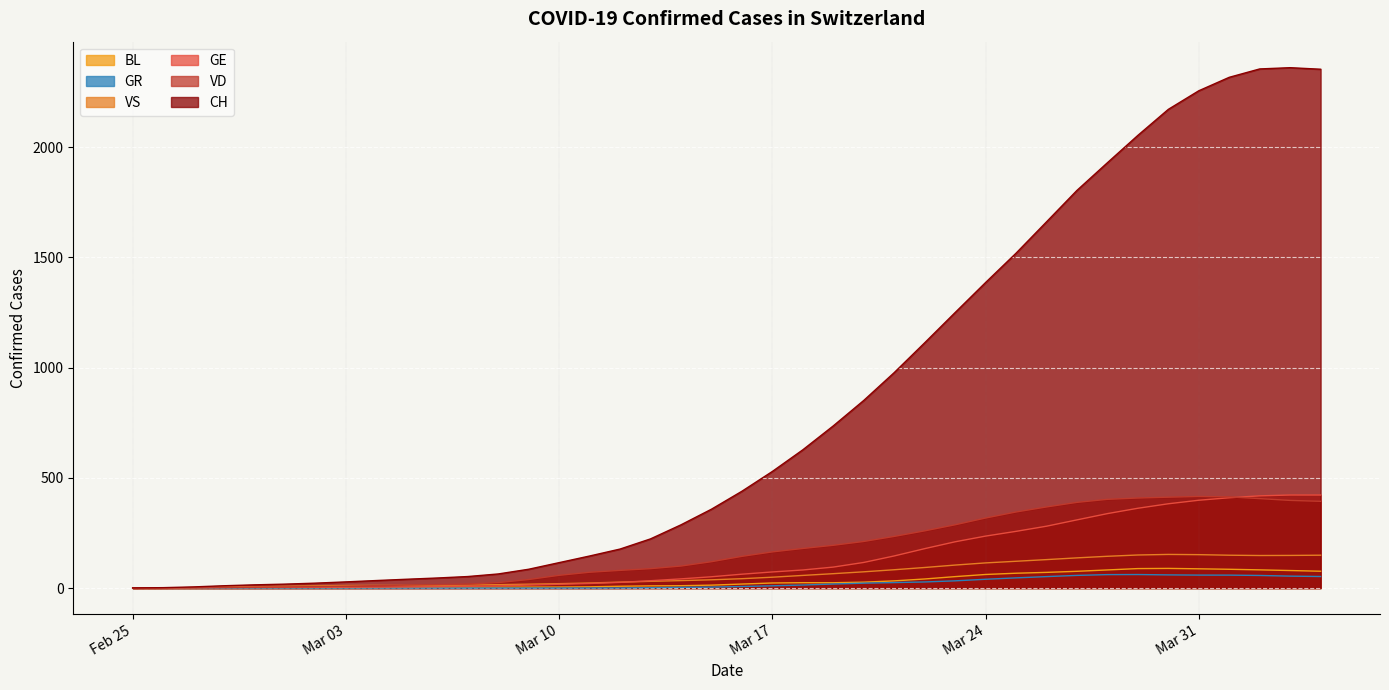

Reading right to left, list all the values displayed in this chart.

CH: 2354.3	2361.3	2355.6	2317.6	2256.5	2172.1	2054.0	1929.9	1804.3	1661.5	1519.3	1386.1	1249.9	1112.6	977.4	851.0	735.6	627.1	528.9	439.0	357.6	286.7	222.9	176.8	145.2	115.2	85.2	63.8	52.1	45.5	39.8	34.0	27.8	22.1	17.7	14.4	10.3	5.1	1.7	0.5
VD: 393.5	397.5	405.7	413.6	415.4	412.2	408.4	402.4	388.6	367.8	345.0	317.6	286.9	259.3	234.1	211.2	193.8	179.4	163.9	143.6	119.3	99.7	87.9	80.0	71.5	57.6	38.5	24.5	18.0	15.2	13.3	10.9	8.4	6.2	4.7	3.9	2.8	1.2	0.2	0.0
GE: 422.0	422.1	418.2	409.7	398.3	382.3	361.9	337.6	309.2	280.5	257.2	235.6	209.8	178.6	145.5	116.0	95.0	81.9	72.9	62.7	51.0	41.5	33.1	25.6	20.6	17.1	13.3	9.9	7.7	6.5	5.3	4.4	3.8	3.3	3.0	2.6	2.0	1.3	0.8	0.4
VS: 148.9	147.9	147.5	148.9	151.4	152.4	149.9	144.0	136.8	128.9	121.4	114.0	104.1	93.1	82.9	73.5	65.1	57.1	49.1	42.3	37.3	33.6	30.3	26.7	22.8	19.7	17.5	15.3	13.2	12.1	11.9	12.0	11.4	9.7	7.7	6.1	4.3	1.8	0.4	0.0
GR: 52.2	53.9	57.0	58.5	58.6	59.5	61.2	60.8	57.3	51.8	46.0	39.7	32.6	27.5	24.7	22.1	18.1	13.6	10.0	6.9	4.2	2.9	1.5	0.3	0.0	0.0	0.0	0.0	0.0	0.0	0.0	0.0	0.0	0.0	0.0	0.0	0.0	0.0	0.0	0.0
BL: 76.2	79.3	82.4	85.1	87.2	89.0	88.2	82.0	75.8	71.0	67.1	61.5	51.7	41.0	32.4	26.6	23.9	24.2	22.9	18.0	13.1	10.5	9.8	8.0	5.5	4.5	4.2	4.0	3.8	3.1	1.9	1.2	1.0	1.0	0.9	0.7	0.3	0.1	0.0	0.0